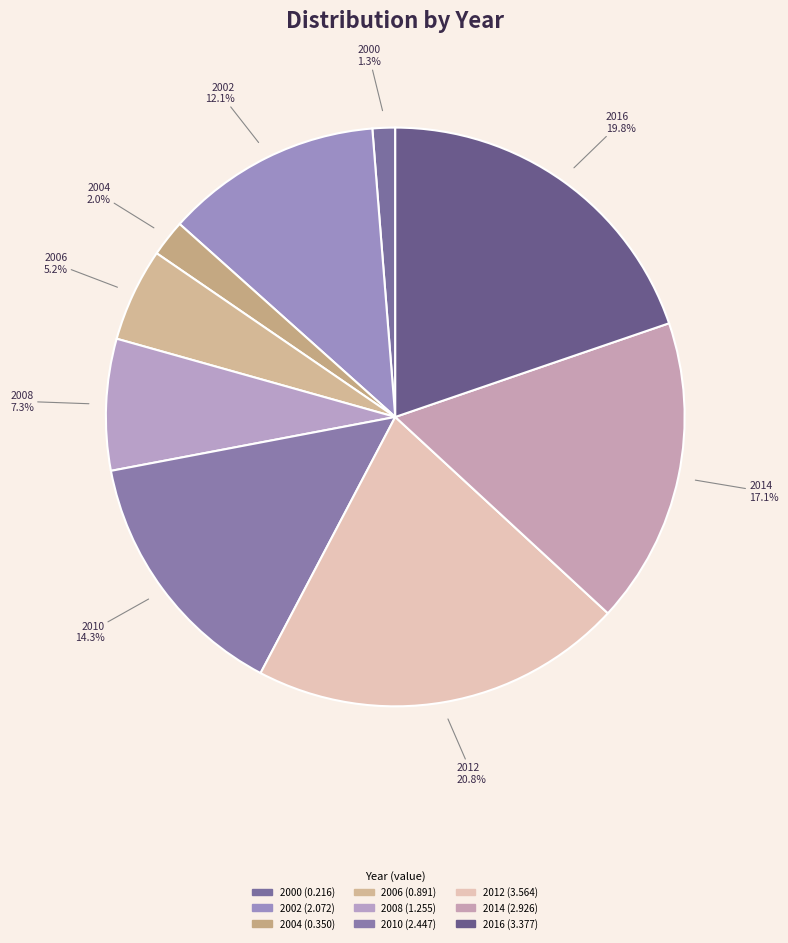

How many slices are in this pie chart?

9